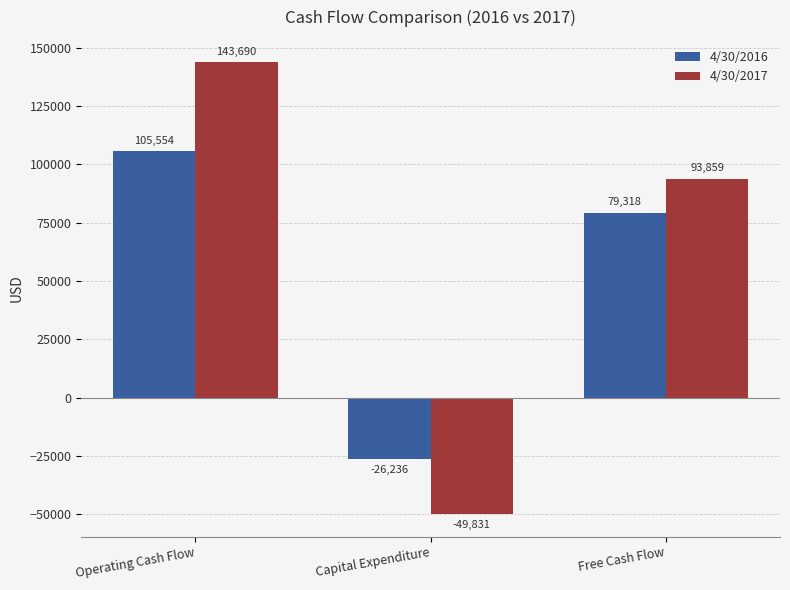

Which series has the widest spread of values?

4/30/2017